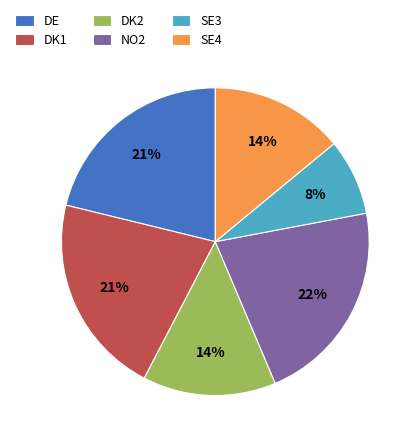

To the nearest percent, what percentage of the pie is SE4?

14%